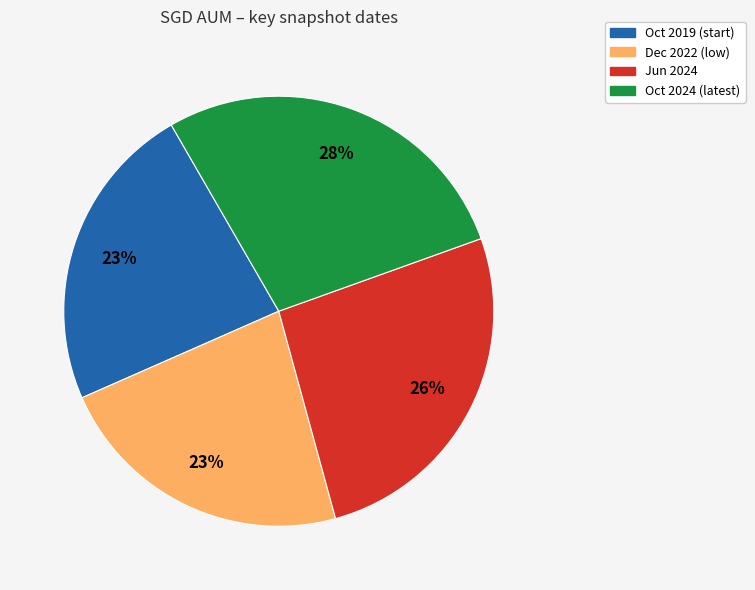

To the nearest percent, what is the average slice percentage?

25%